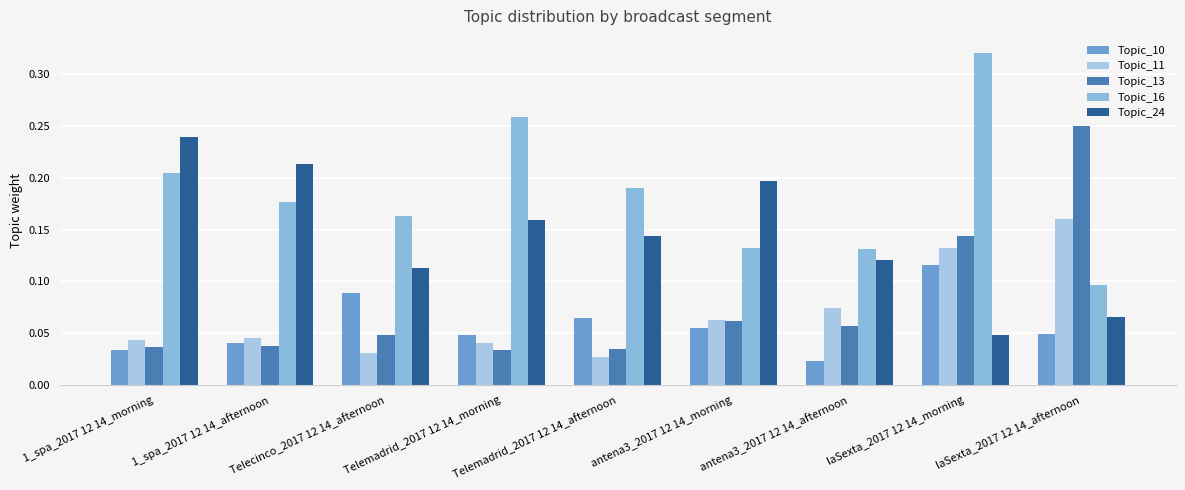

The value of Topic_11 at antena3_2017 12 14_afternoon is 0.0. True or false?

False